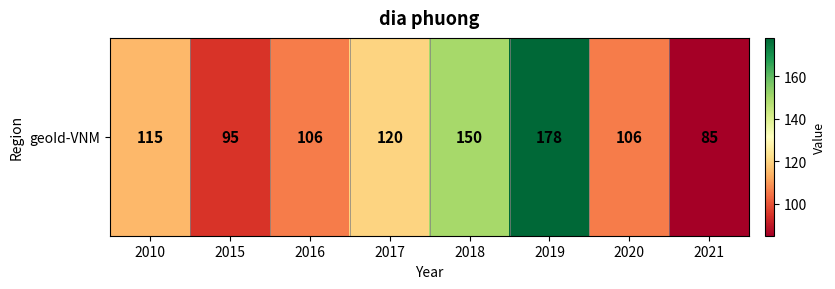

What value does the data have at 2017?

120